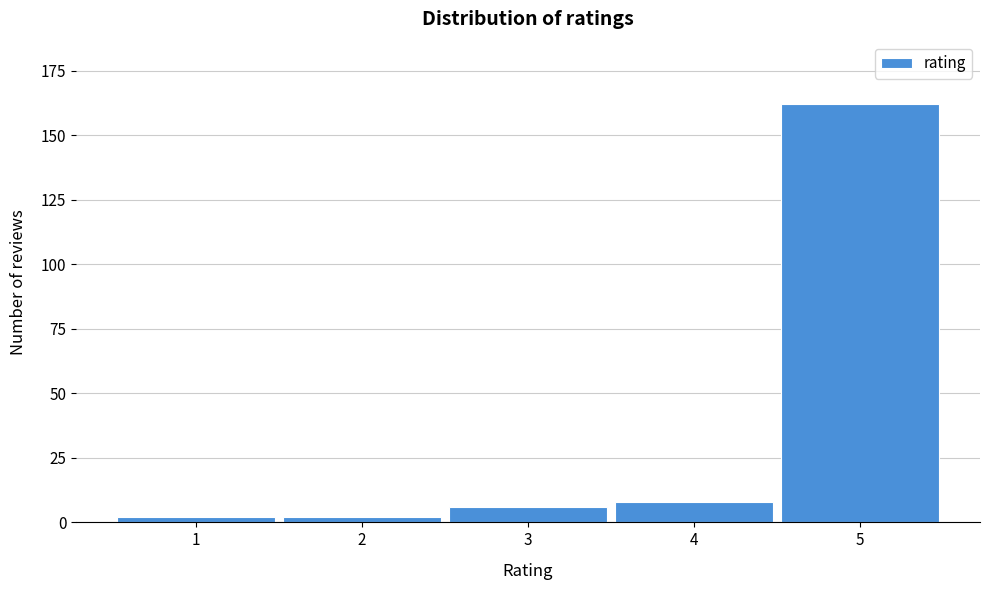

Reading left to right, transcribe all the data shown in this chart.

1=2	2=2	3=6	4=8	5=162